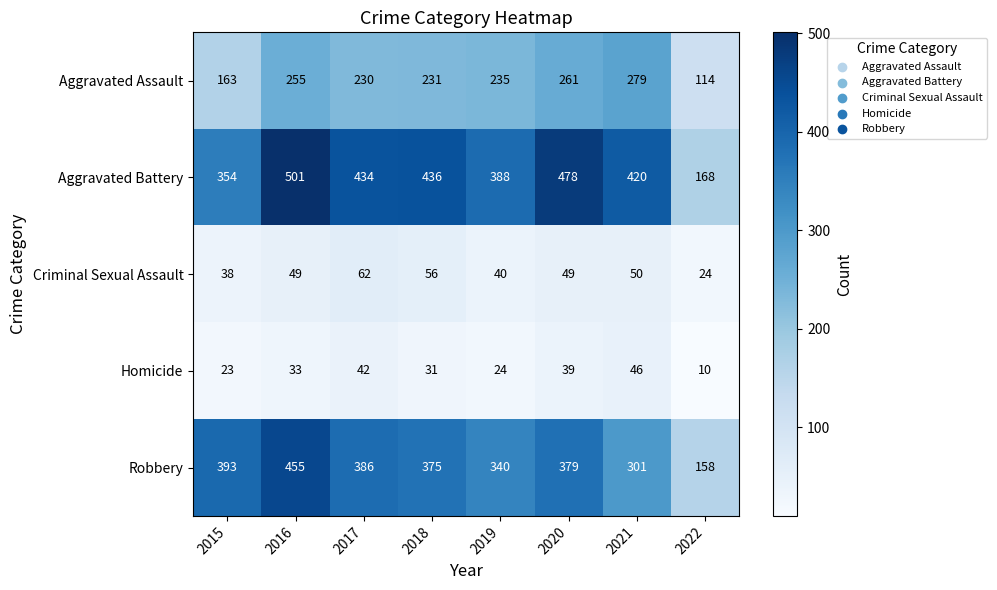

At which category is the sum across all series the highest?

2016